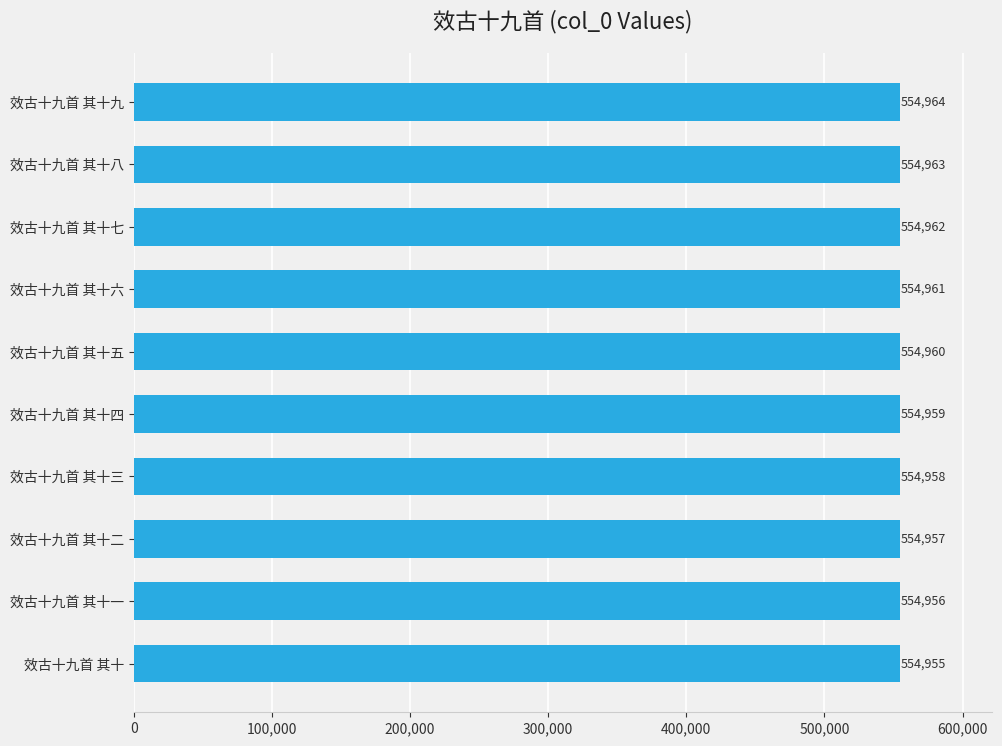

Reading bottom to top, list all the values displayed in this chart.

效古十九首 其十=554955	效古十九首 其十一=554956	效古十九首 其十二=554957	效古十九首 其十三=554958	效古十九首 其十四=554959	效古十九首 其十五=554960	效古十九首 其十六=554961	效古十九首 其十七=554962	效古十九首 其十八=554963	效古十九首 其十九=554964